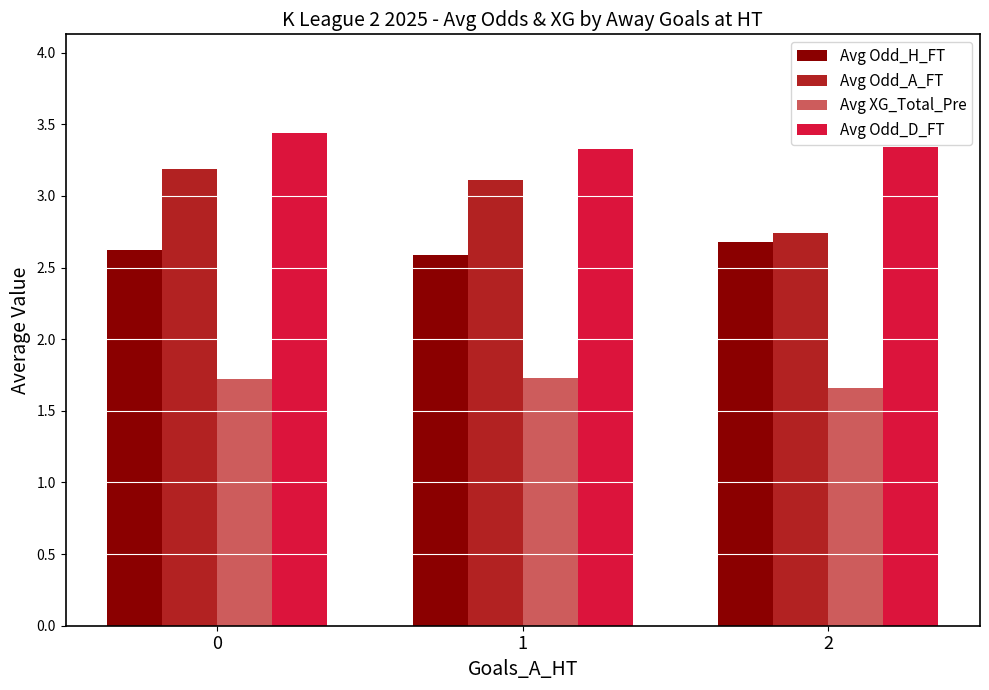

Which series has the largest total across all categories?

Avg Odd_D_FT